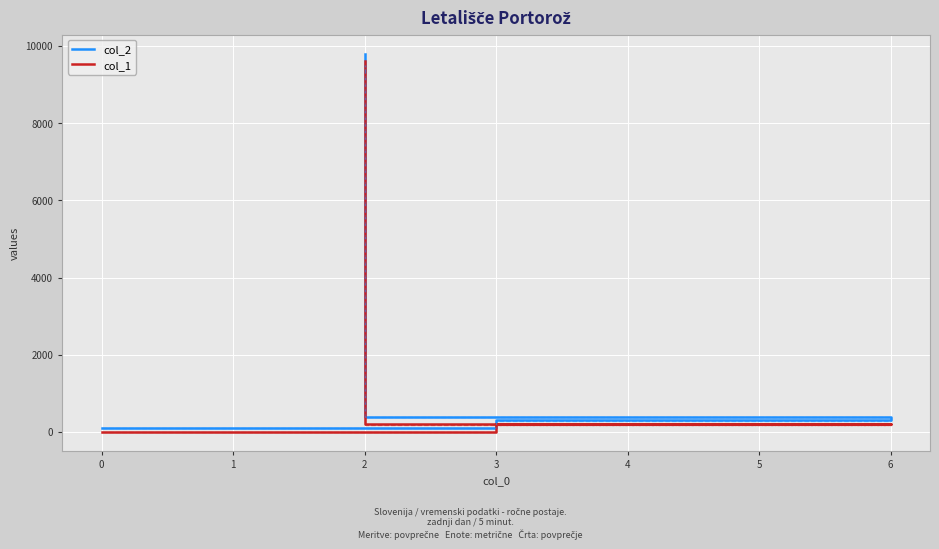

What are all the series names shown in the legend?

col_2, col_1